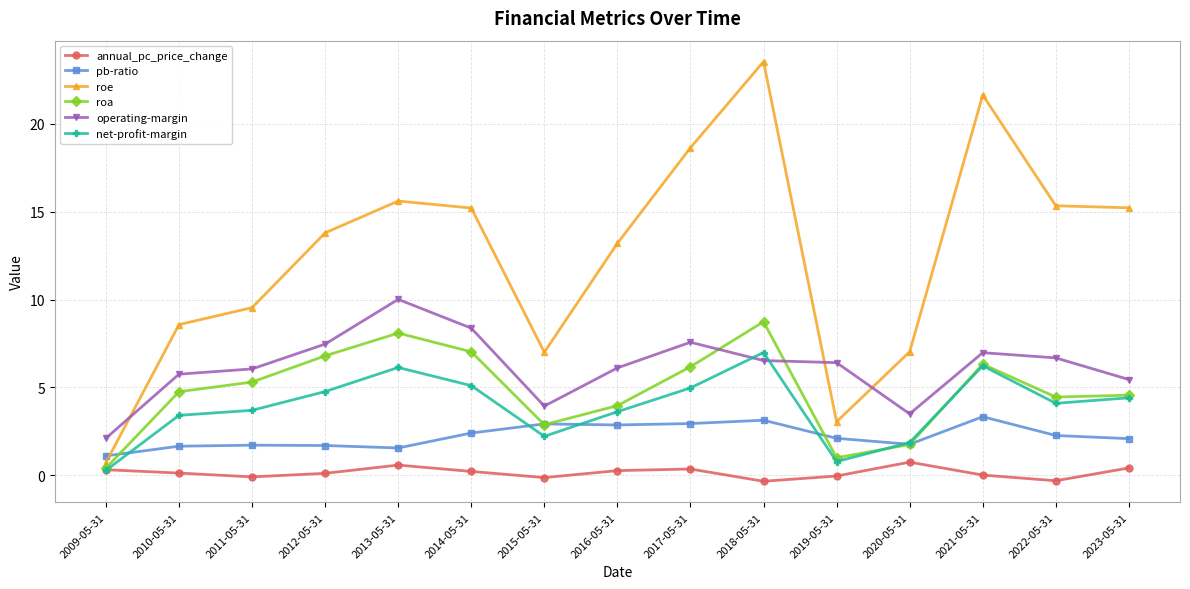

Rank the series by their maximum value, from highest to lowest.

roe, operating-margin, roa, net-profit-margin, pb-ratio, annual_pc_price_change